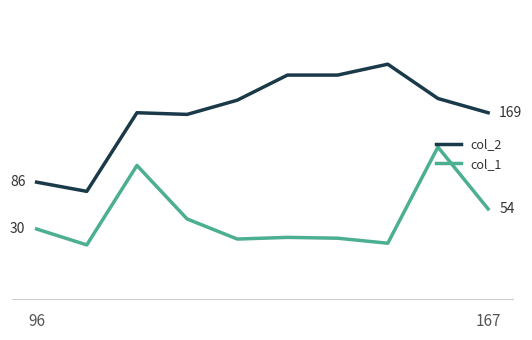

Is this an area chart (filled region under the line)?

No